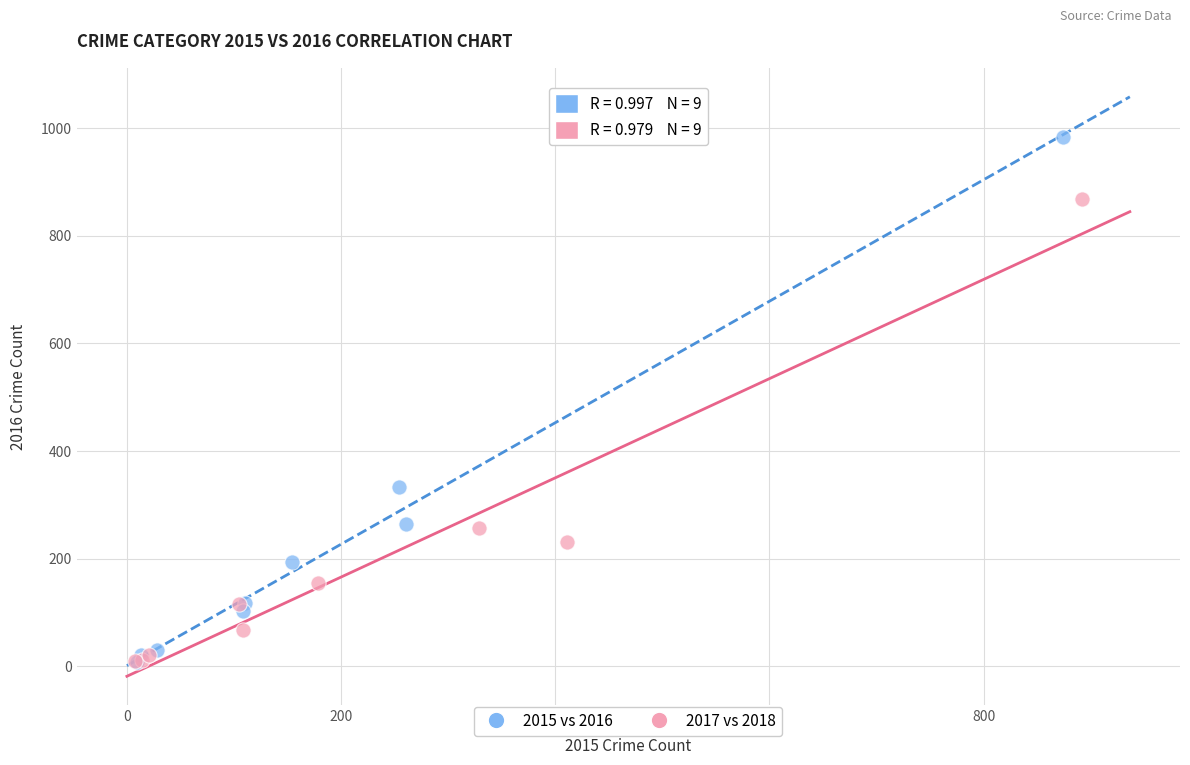

Which series contains the highest Y value?

2015 vs 2016